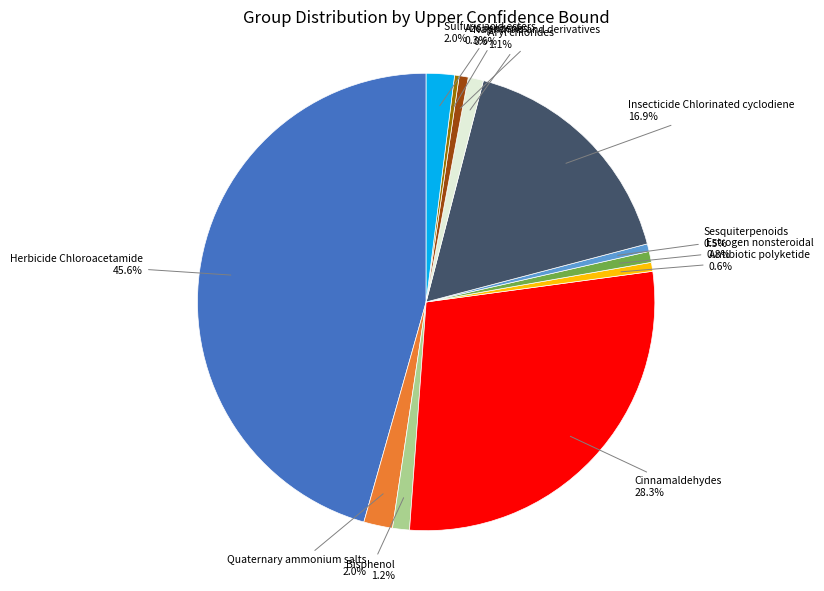

Is there any slice that represents more than half of the pie?

No